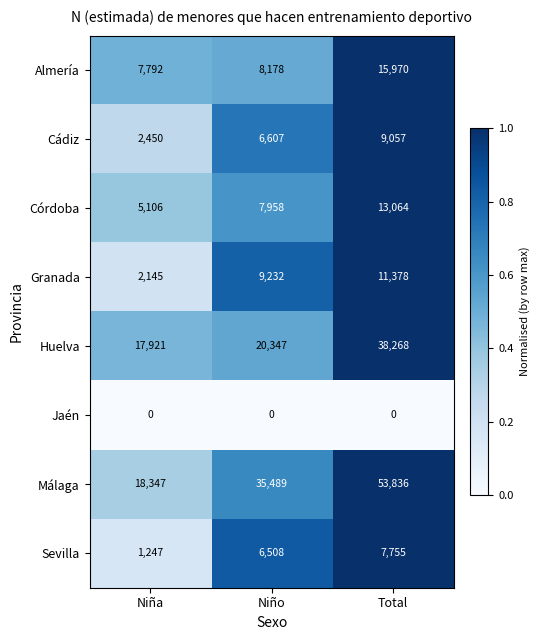

Which series has the largest range (max minus min)?

Málaga